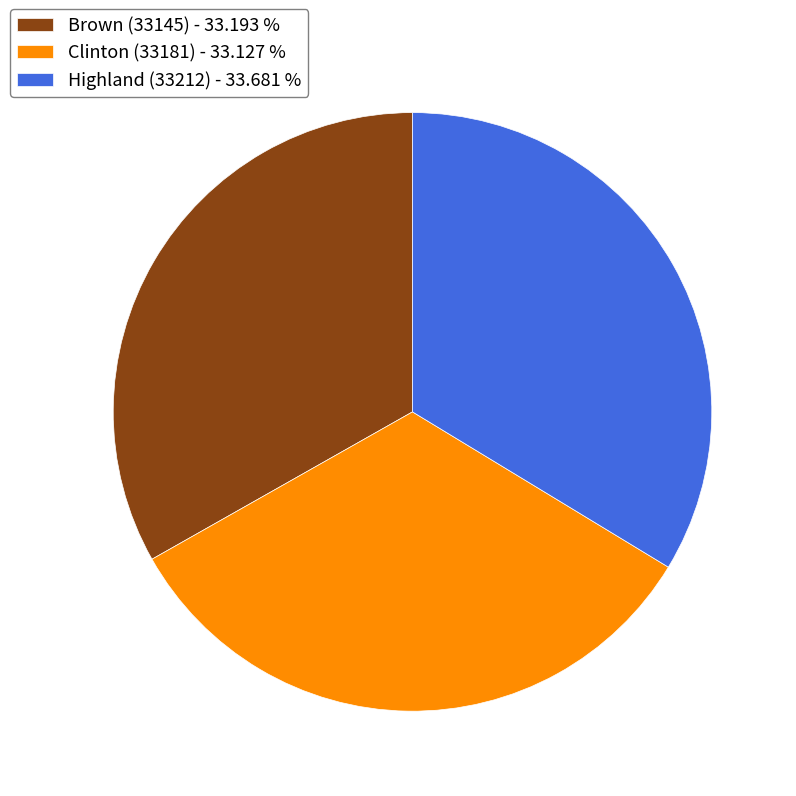

Is Clinton (33181) - 33.127 % the majority of the pie?

No